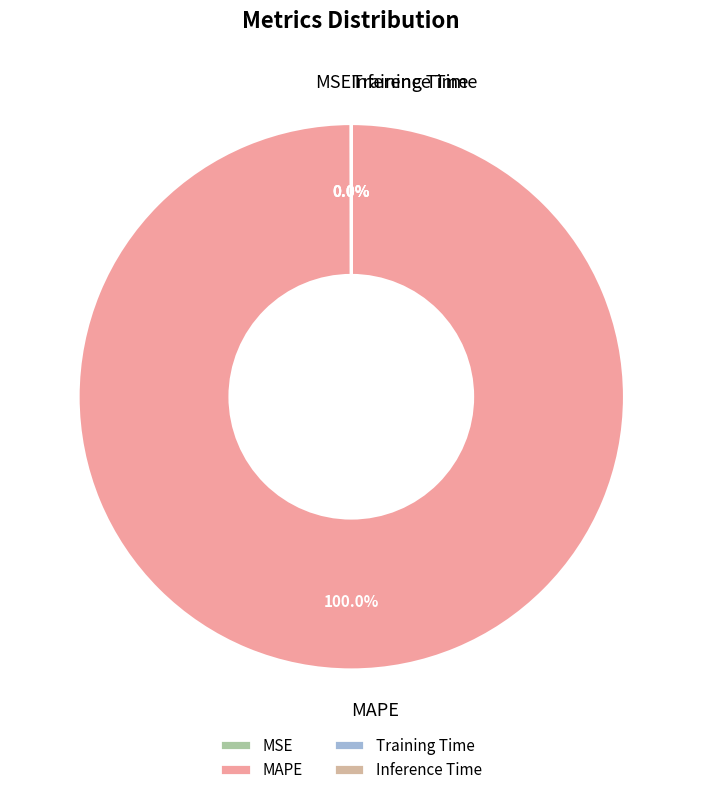

What is the largest slice in the pie chart?

MAPE